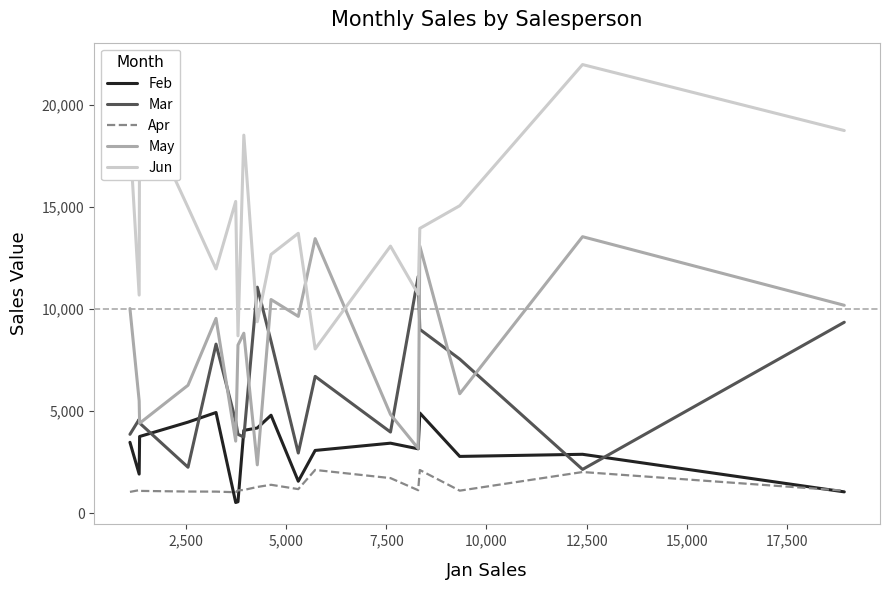

Which series has the largest total across all categories?

Jun